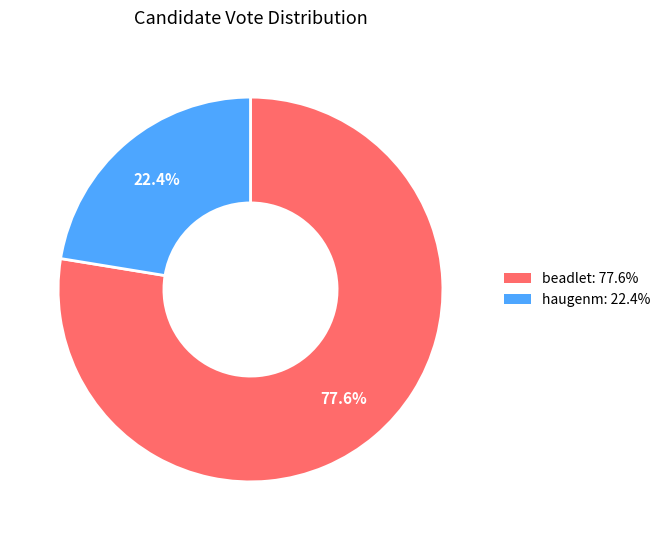

What is the largest slice in the pie chart?

beadlet